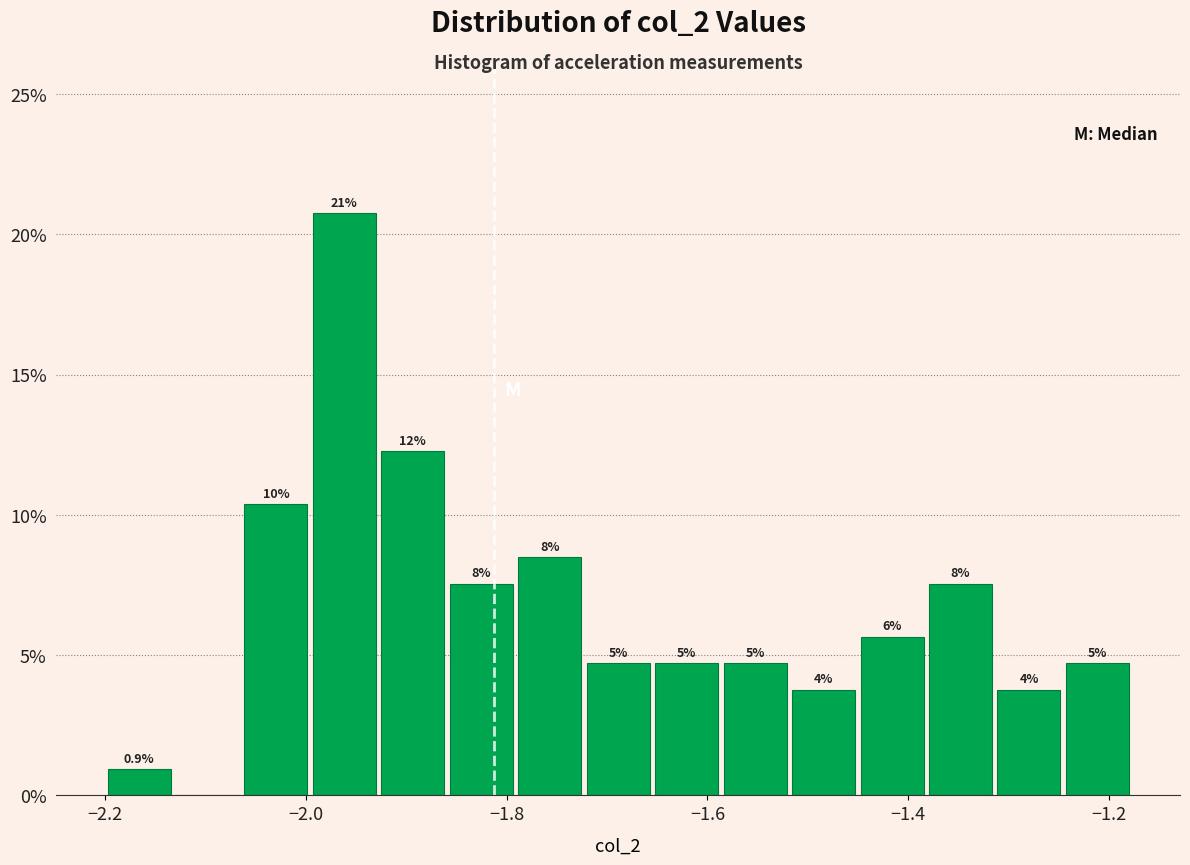

Read against the x-axis, roughly where is the centre of the tallest bar?

-1.96